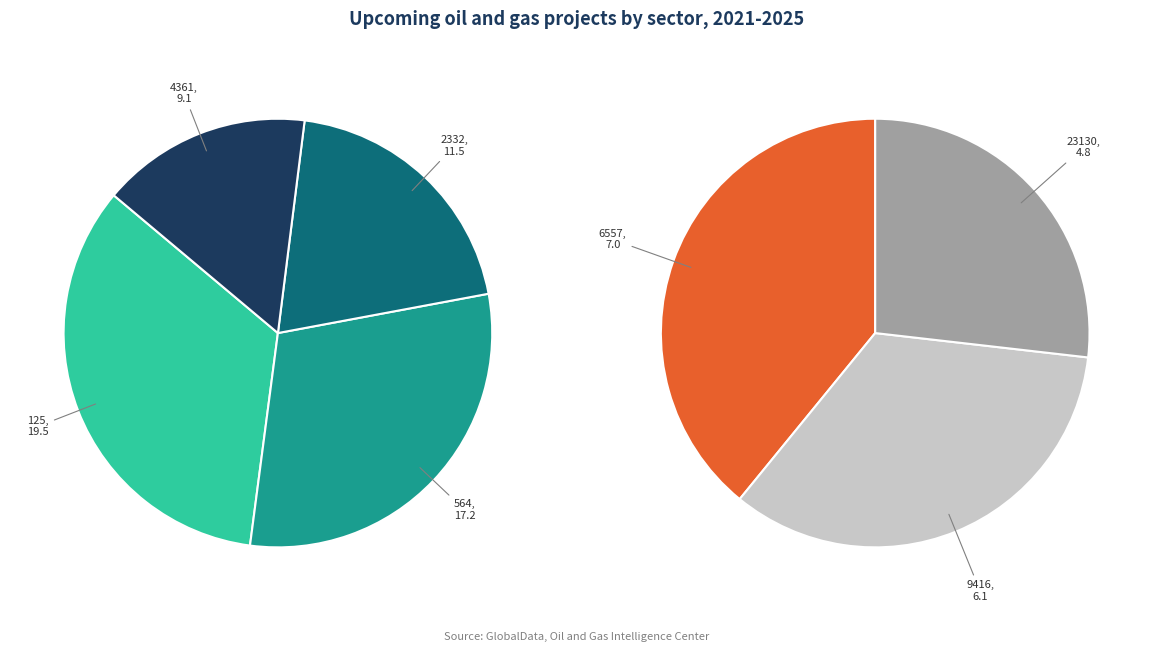

Count the number of slices in the pie.

7